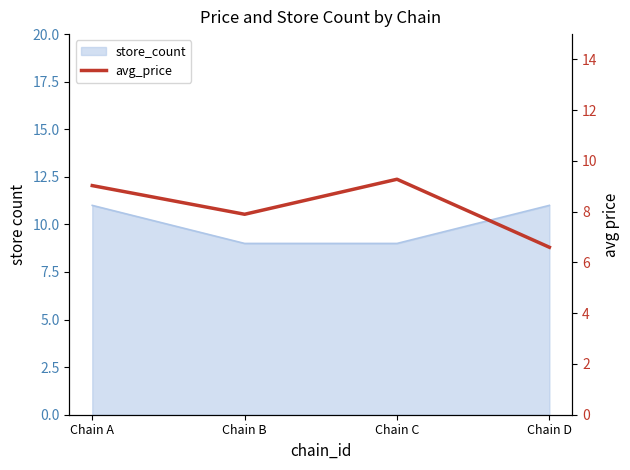

Where does the data first go above 9?

Chain A